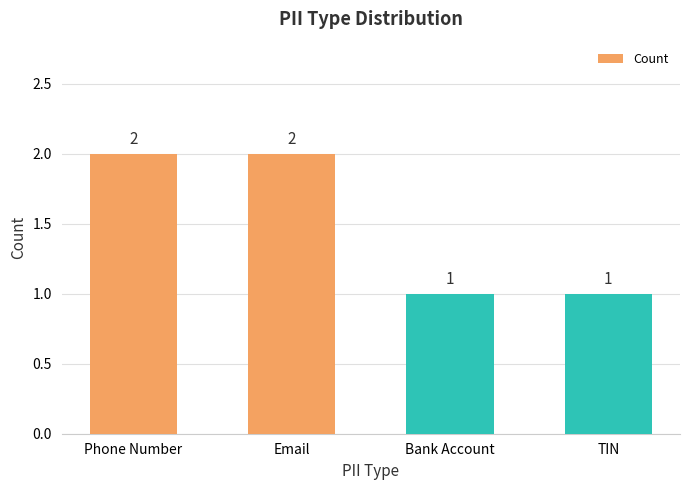

How many values are below 2?

2